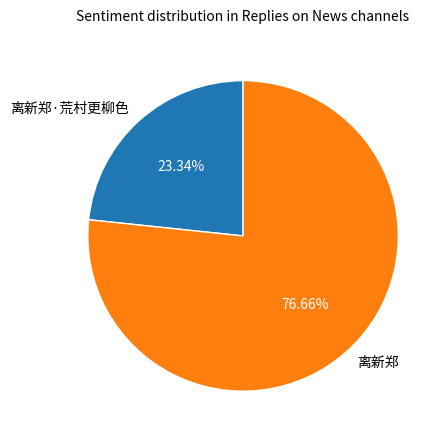

Is there a majority slice in this chart?

Yes